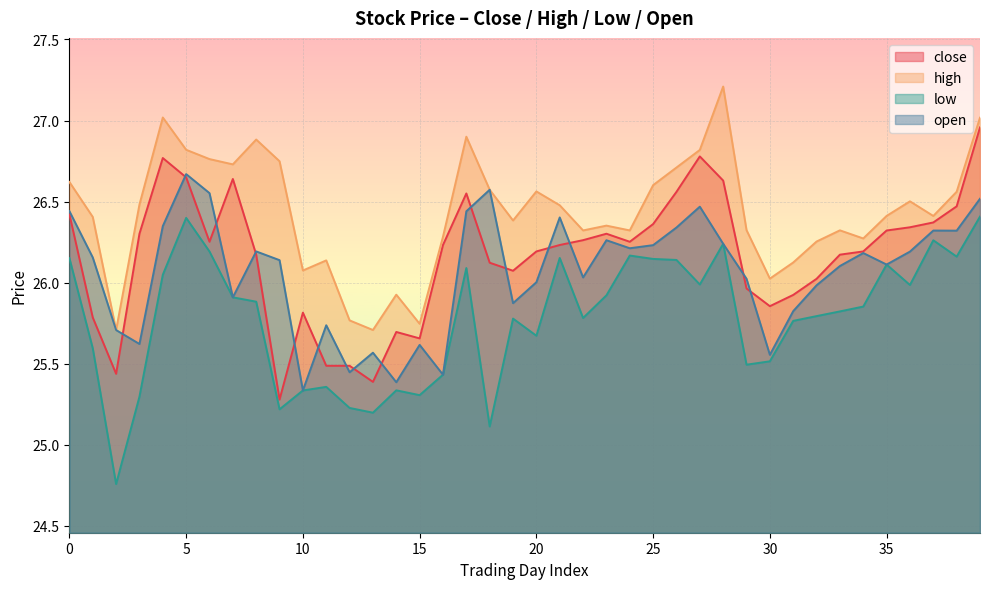

How many lines are shown in the chart?

4